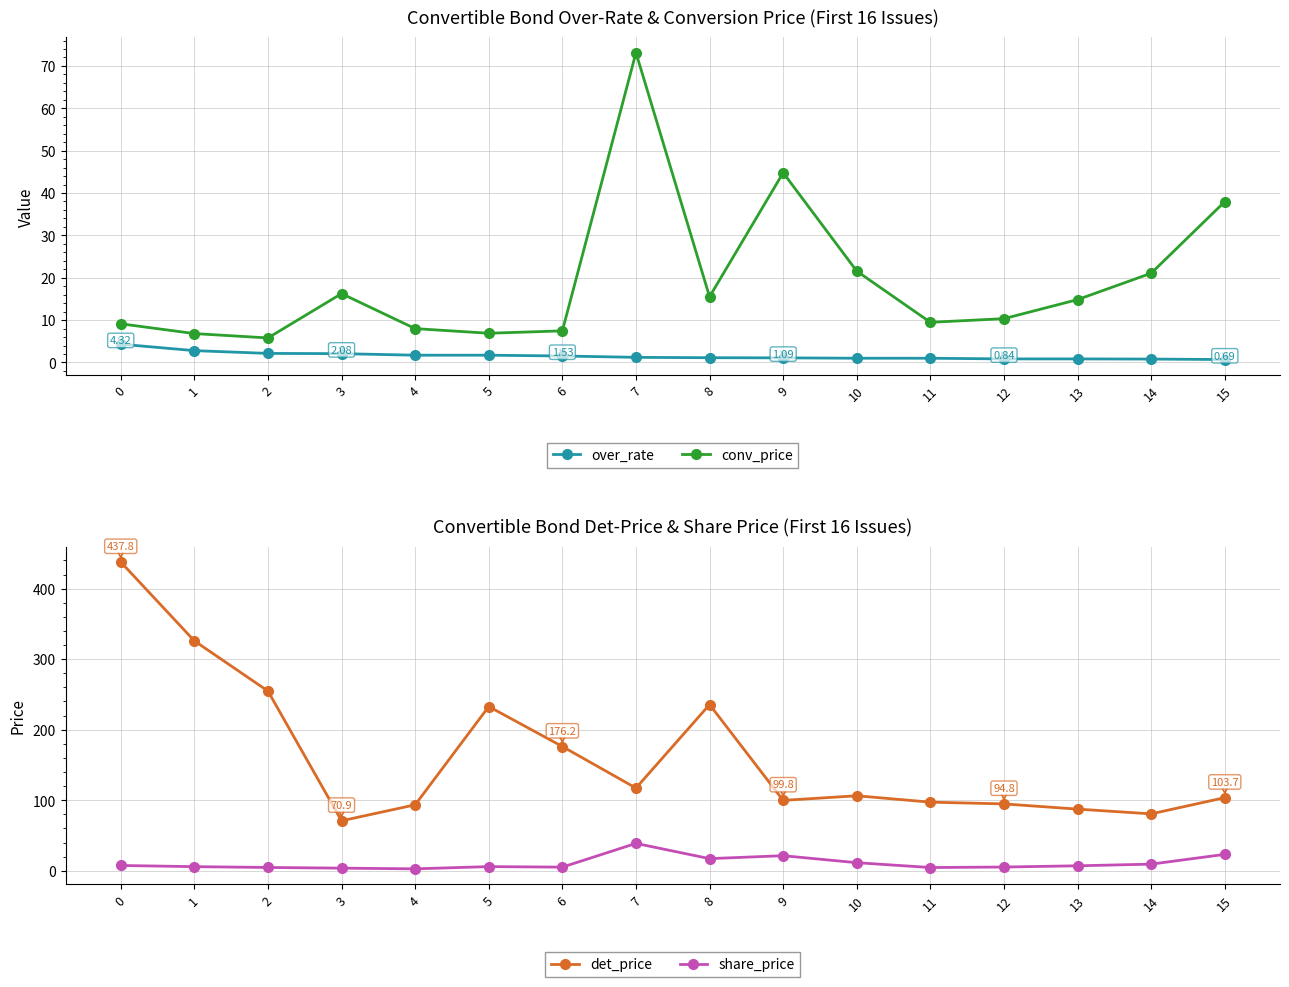

At how many categories does at least one series exceed 53?

16